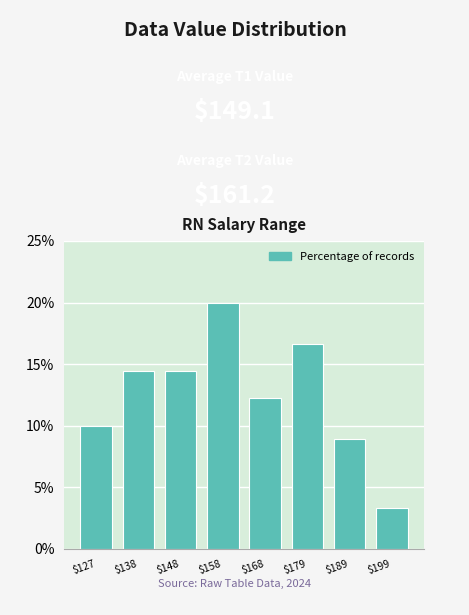

Reading left to right, list every bar in this chart as the range it spans on the x-axis followed by its height. Neither the bar edges nor the heights are printed on the chart, so give them approximately, as read against the axes.

122 to 132: 10.0
132 to 142: 14.5
142 to 152: 14.5
152 to 164: 20.0
164 to 174: 12.0
174 to 184: 16.5
184 to 194: 9.0
194 to 204: 3.5